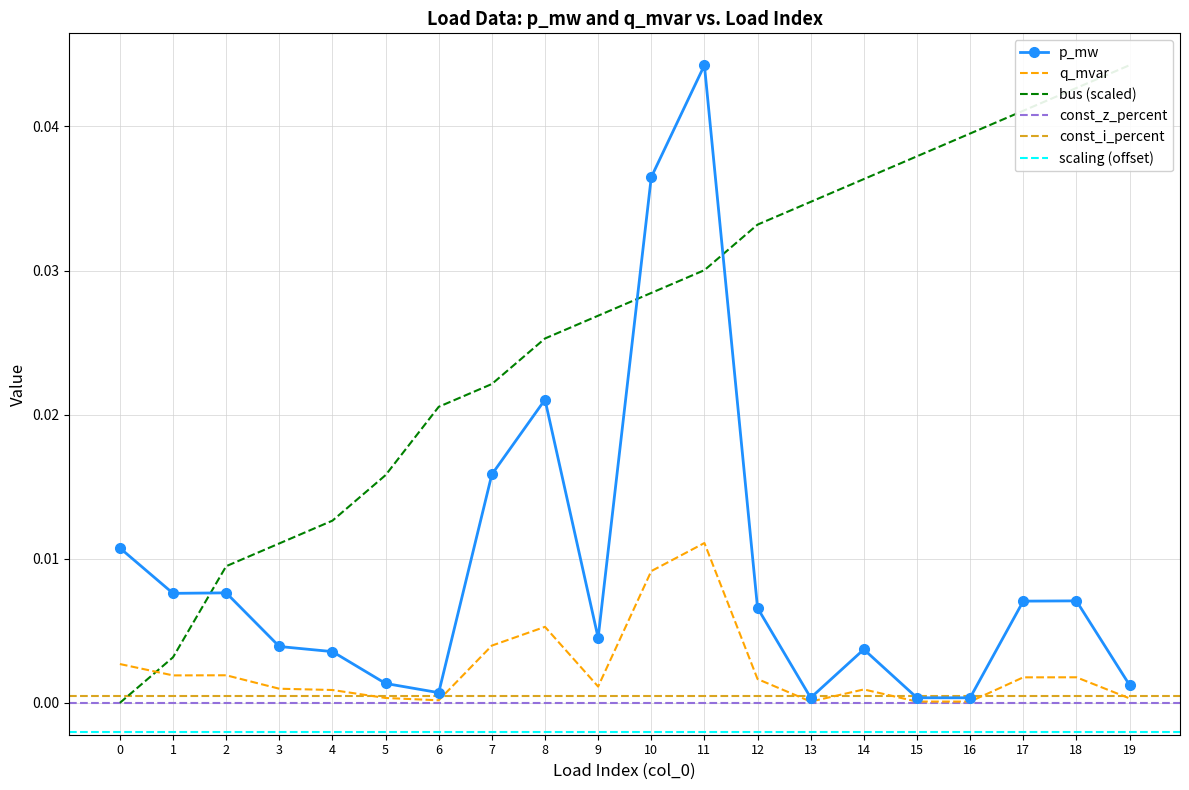

Is it true that q_mvar equals 0.0 at 6?

True